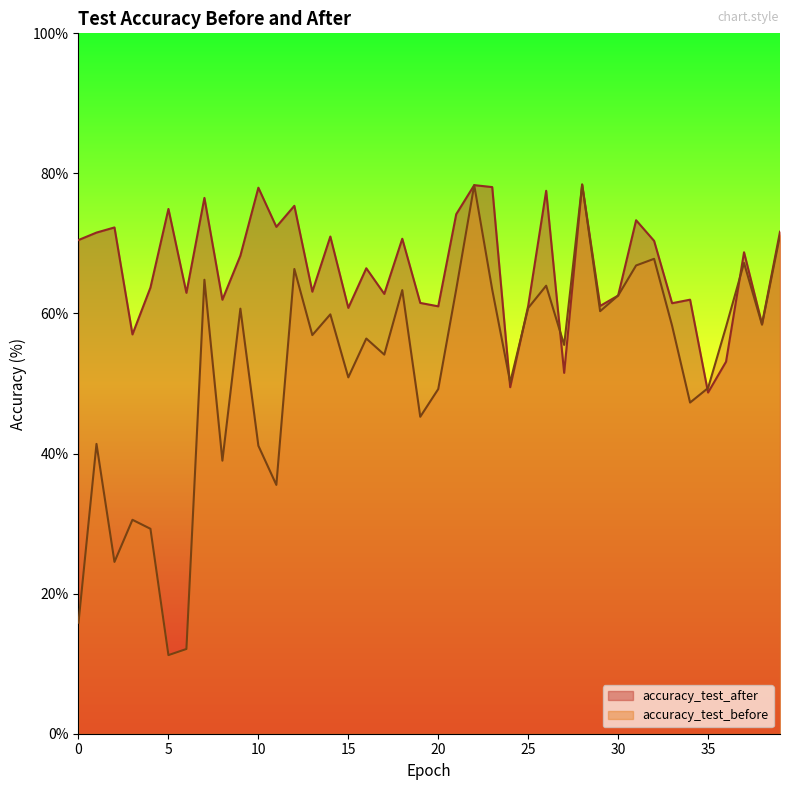

Which series has the largest range (max minus min)?

accuracy_test_before